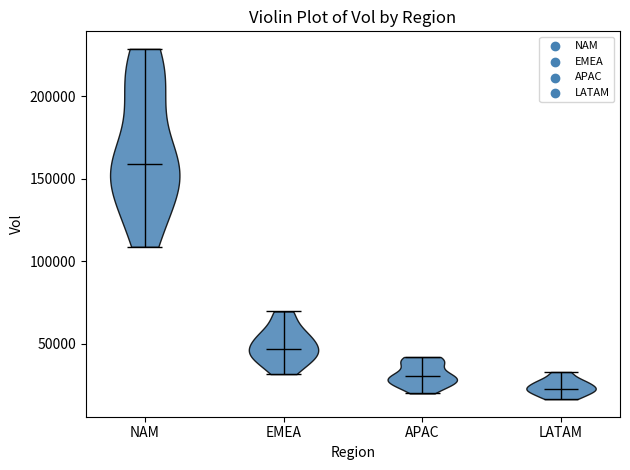

What is the highest point the violin for APAC reaches on the y-axis? The values are not printed on the chart, so give them approximately, as read against the axis.

40000